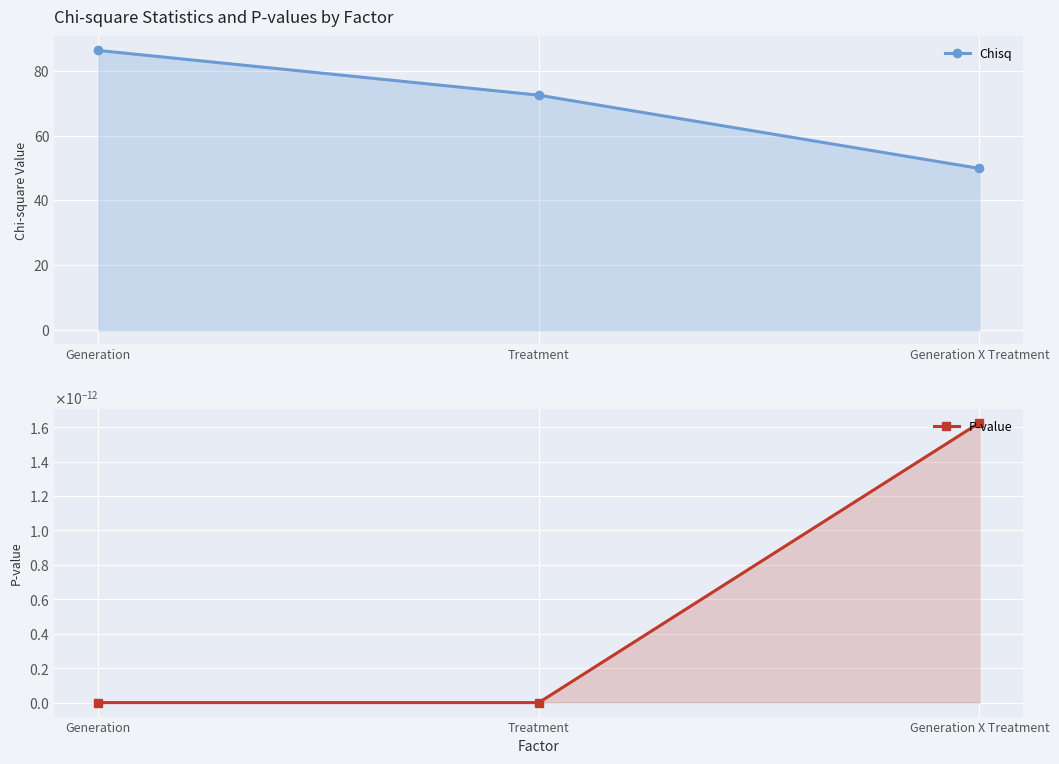

Rank the series by their average value, from lowest to highest.

P-value, Chisq